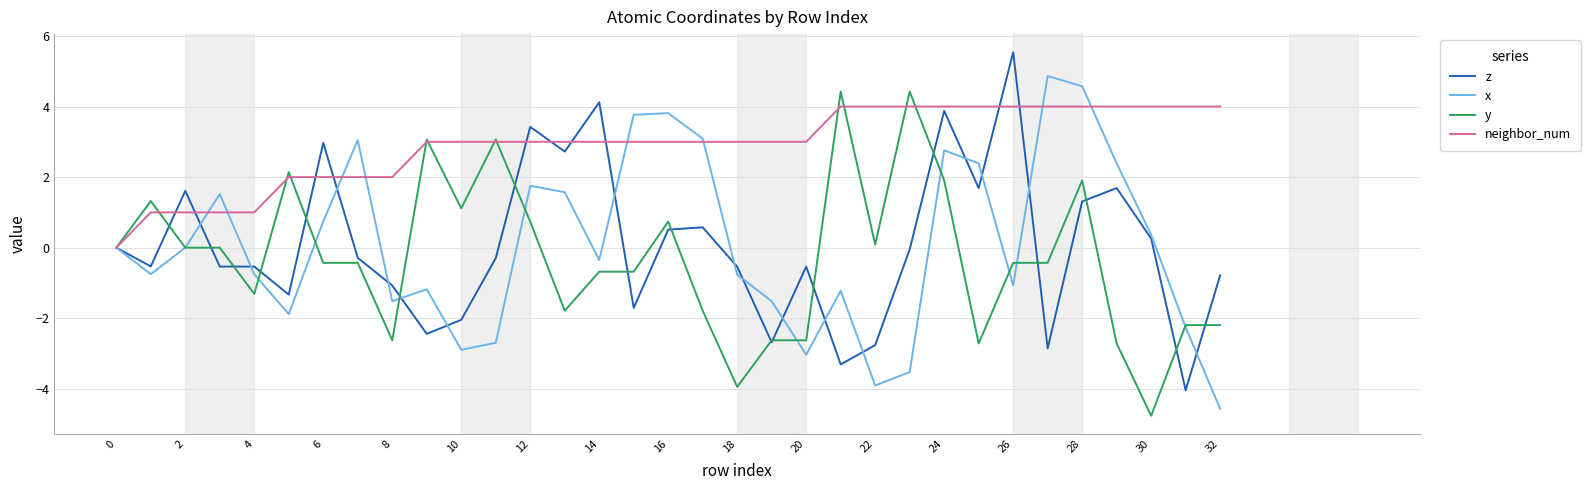

Which series has the largest total across all categories?

neighbor_num